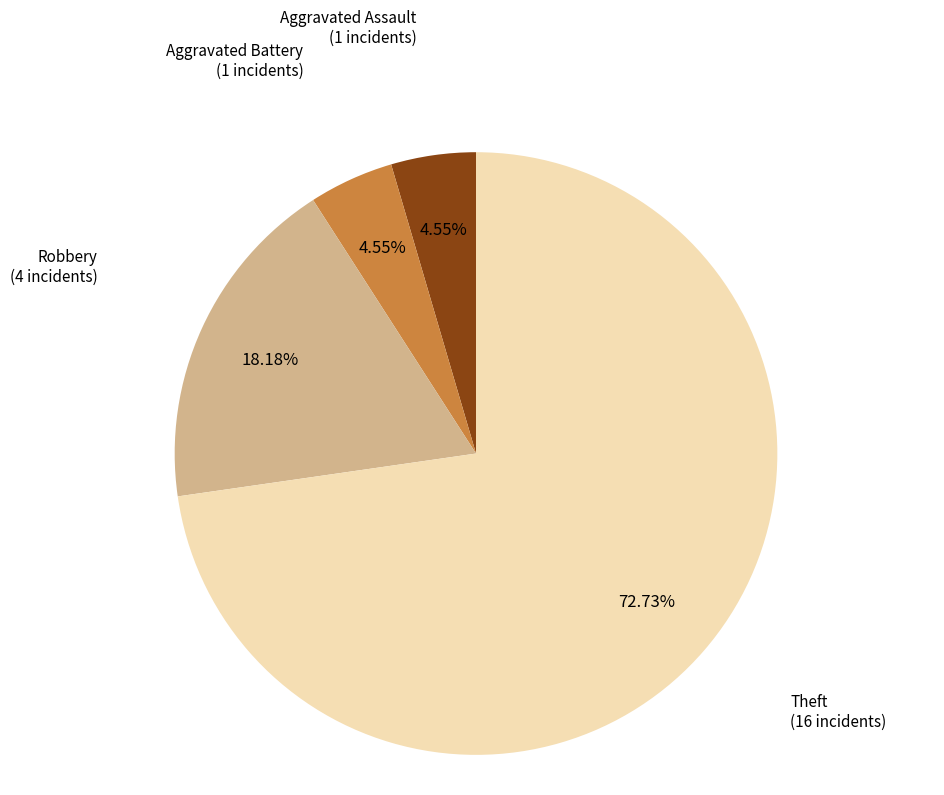

Is there a majority slice in this chart?

Yes